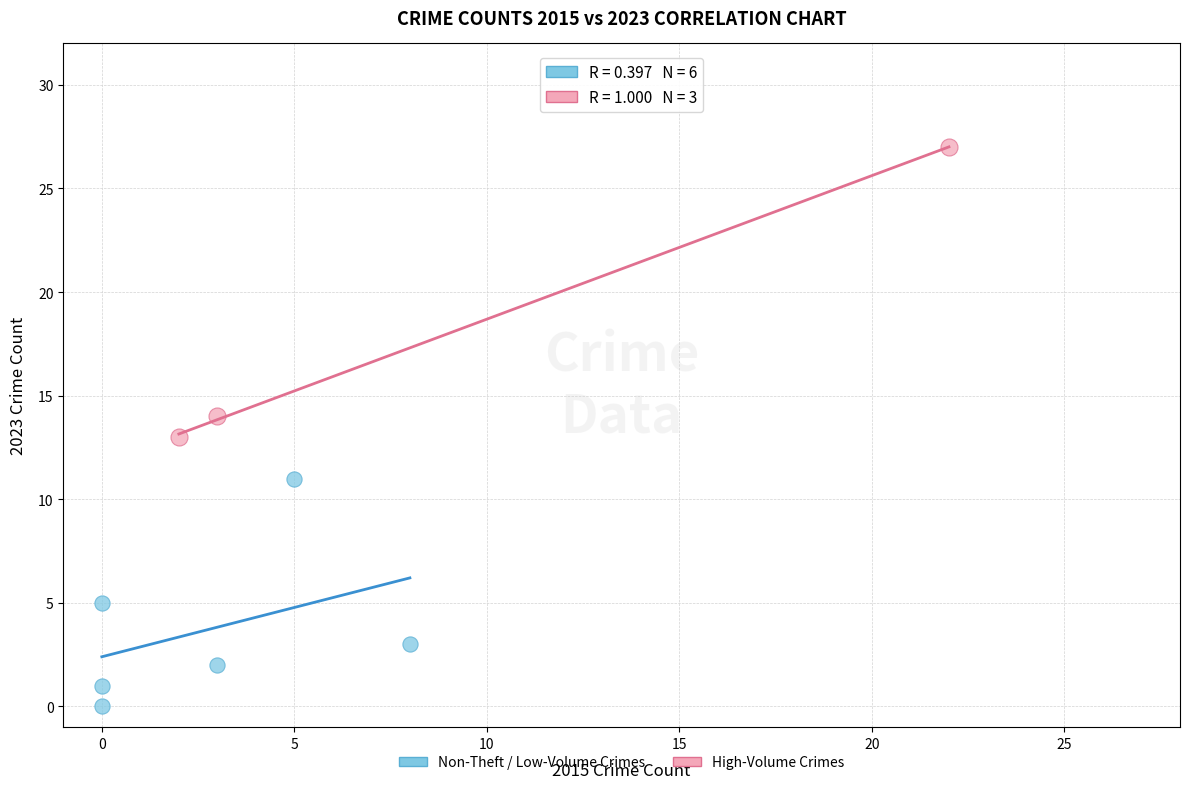

What are all the series names shown in the legend?

Non-Theft / Low-Volume Crimes, High-Volume Crimes